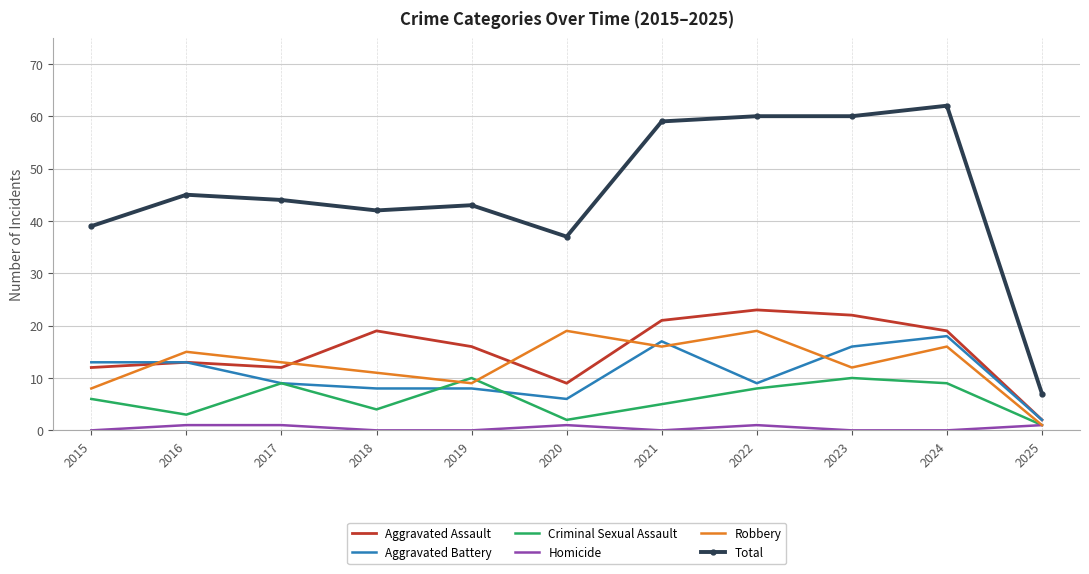

What is the average value of the Robbery series?

13